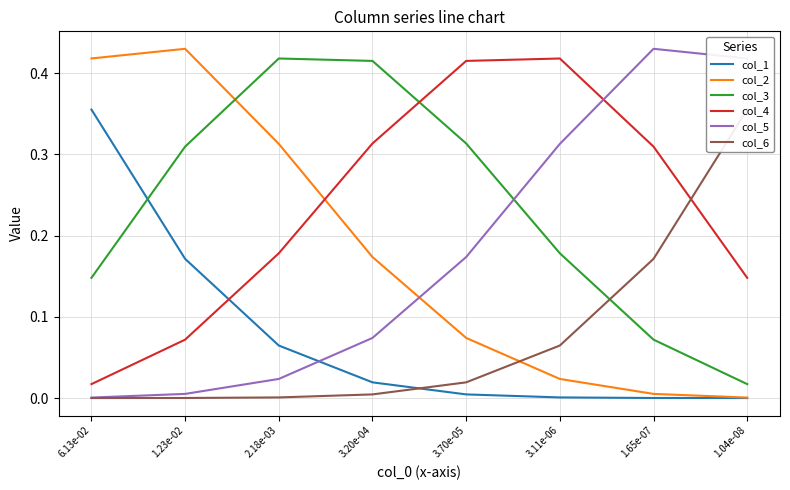

What is the sum of all col_4 values?

1.9